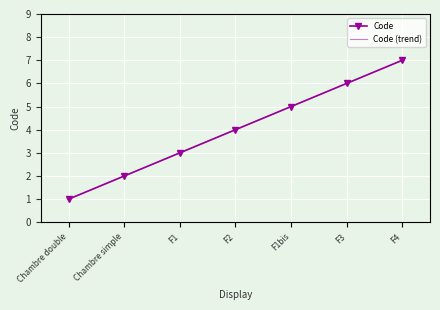

Which has a higher value, F1bis or F3?

F3